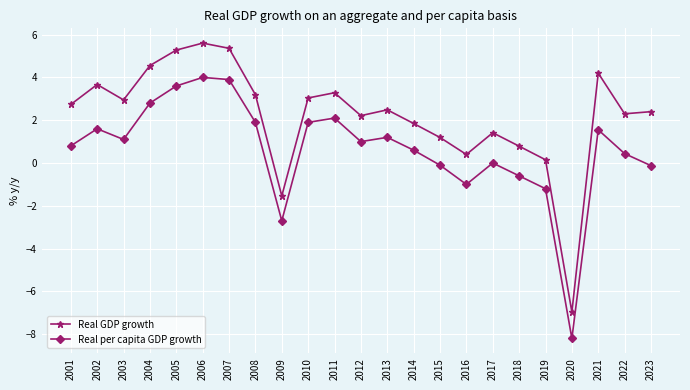

Rank the series by their maximum value, from highest to lowest.

Real GDP growth, Real per capita GDP growth